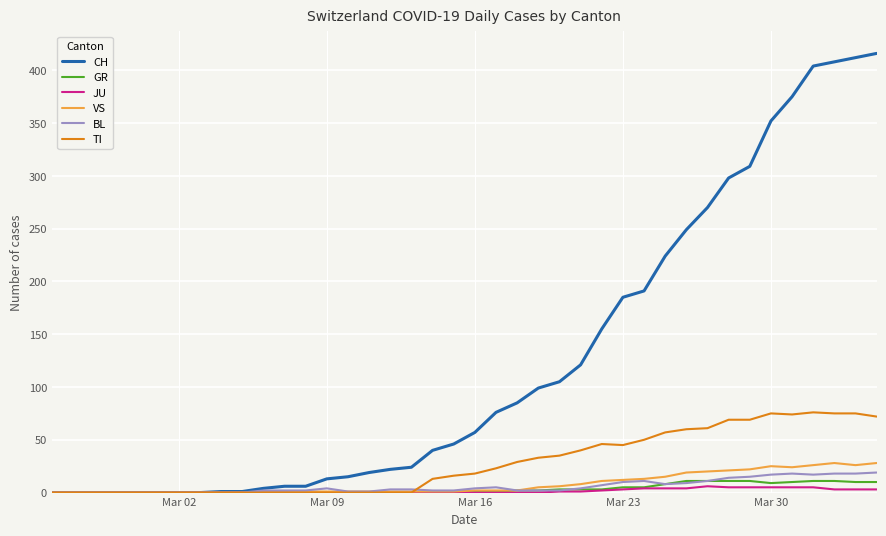

Which series has the largest range (max minus min)?

CH